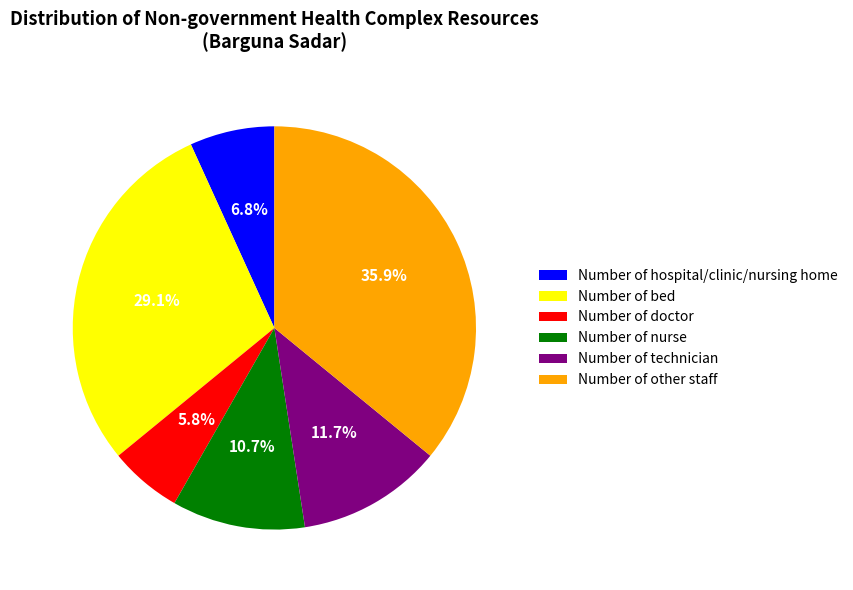

To the nearest percent, what is the combined percentage of Number of technician and Number of other staff?

48%